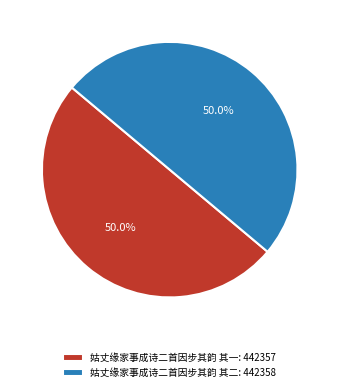

Count the number of slices in the pie.

2